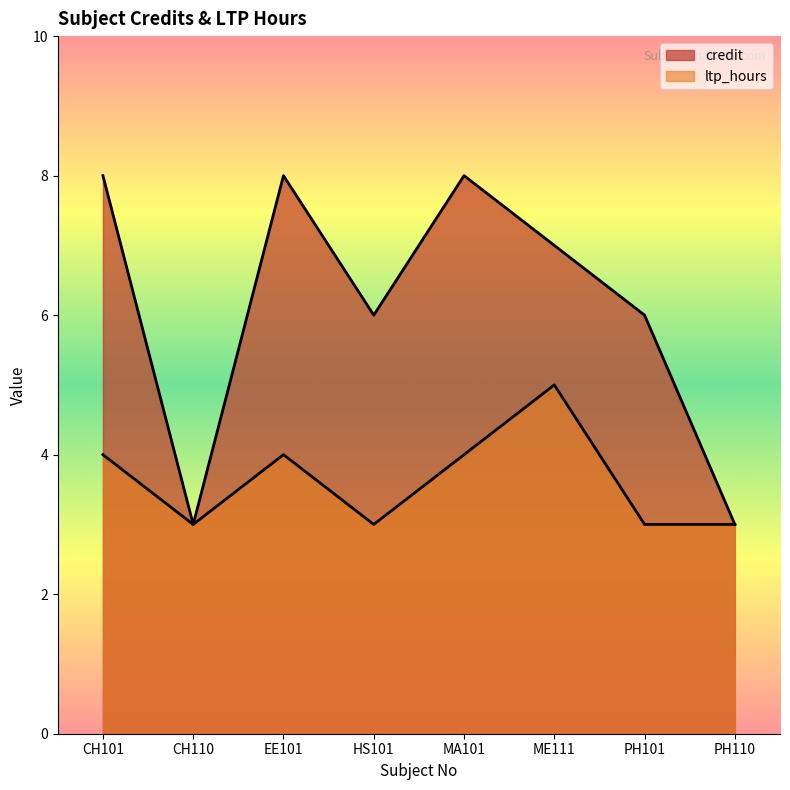

At which label is ltp_hours closest to 4?

CH101